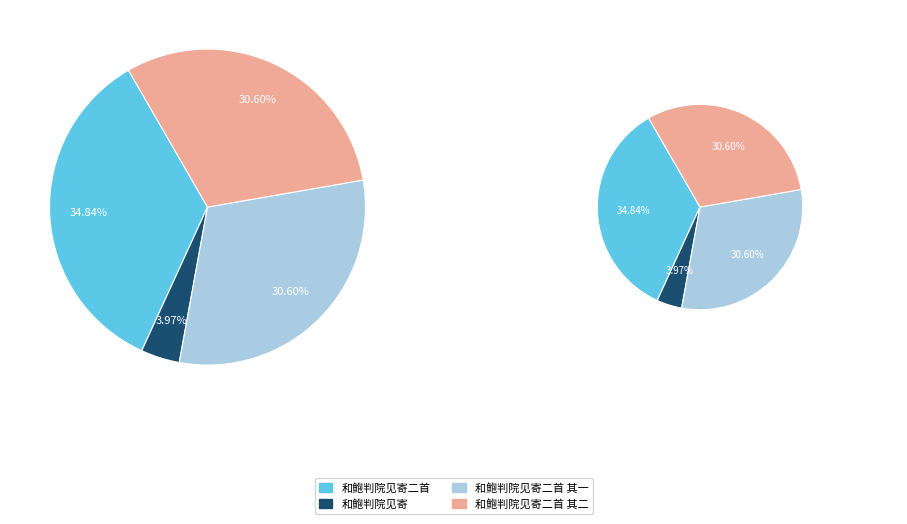

To the nearest percent, what portion does 和鲍判院见寄二首 represent?

35%